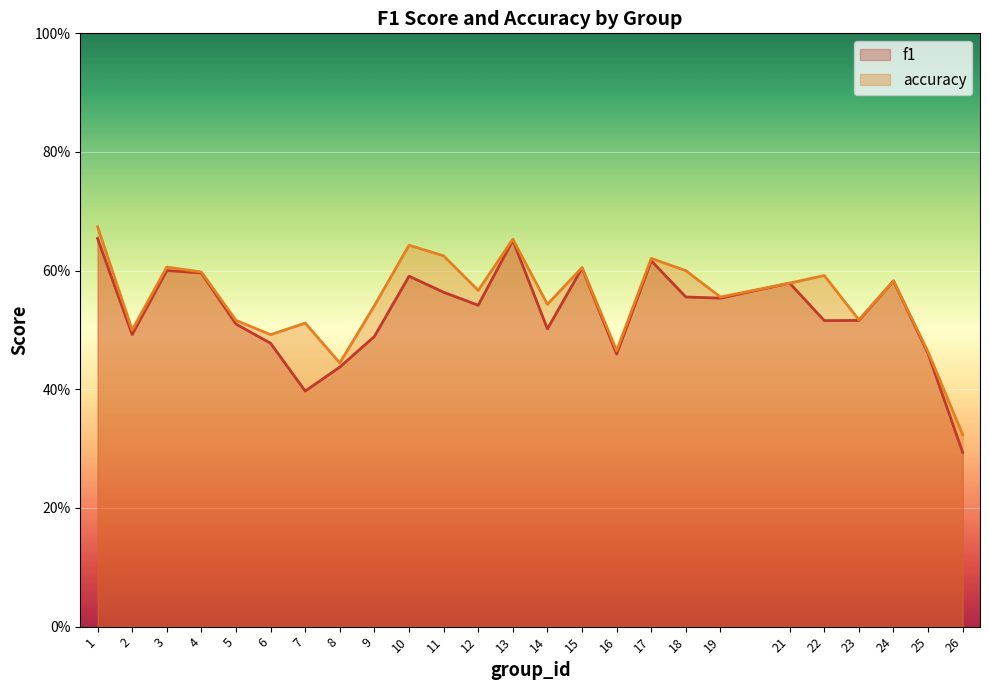

Does the chart display data point markers on the line(s)?

No